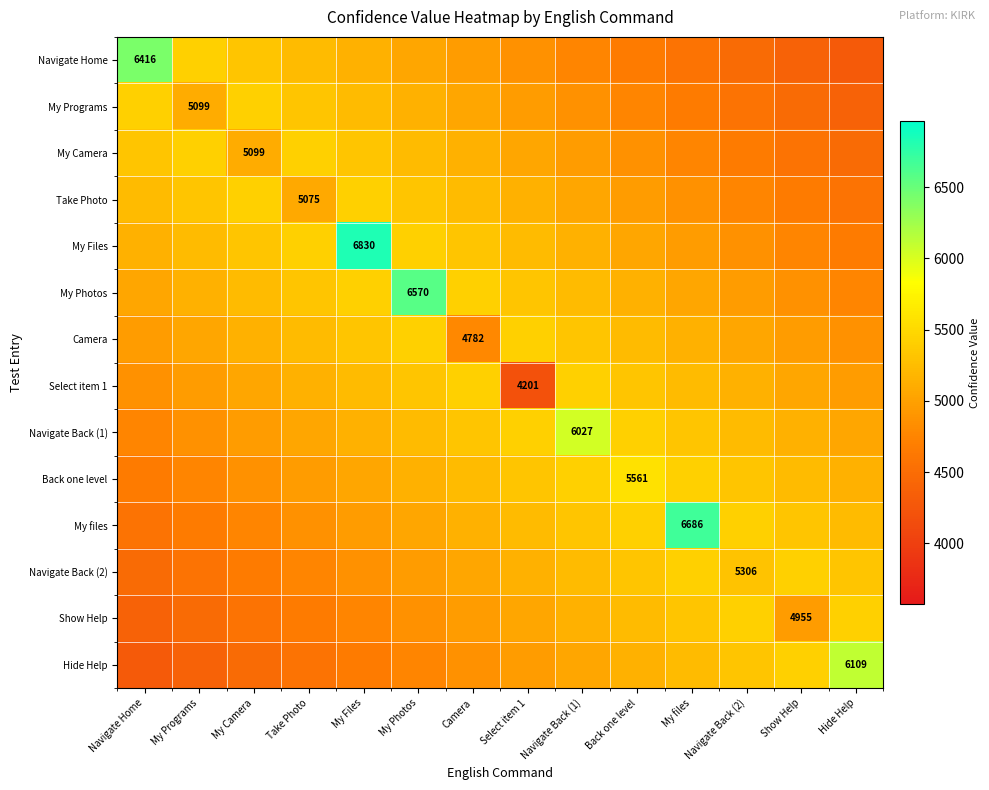

The Navigate Back (2) series shows 5233.8 at Navigate Back (1). True or false?

True